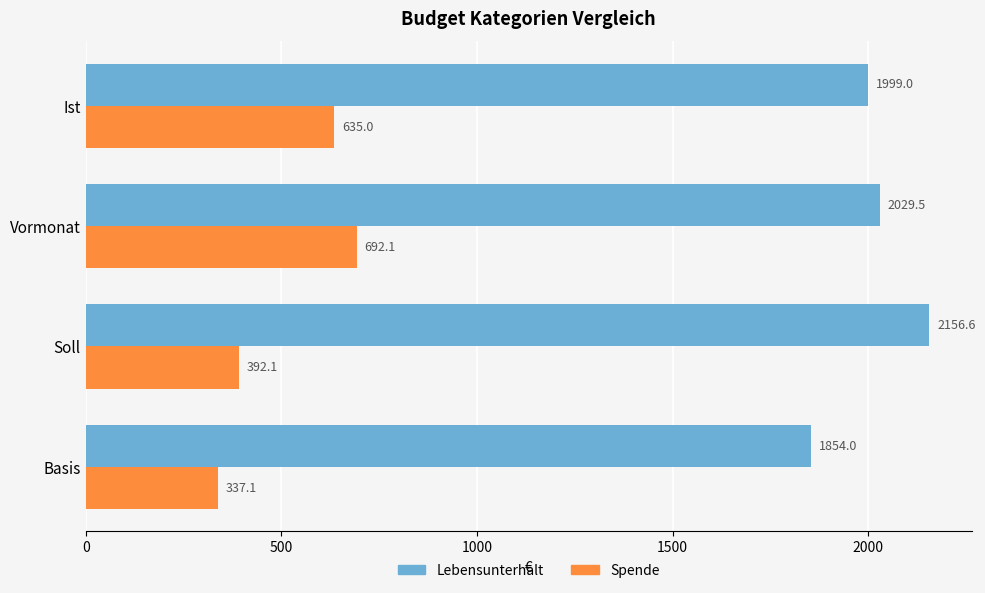

List the series in order of their overall mean, lowest first.

Spende, Lebensunterhalt